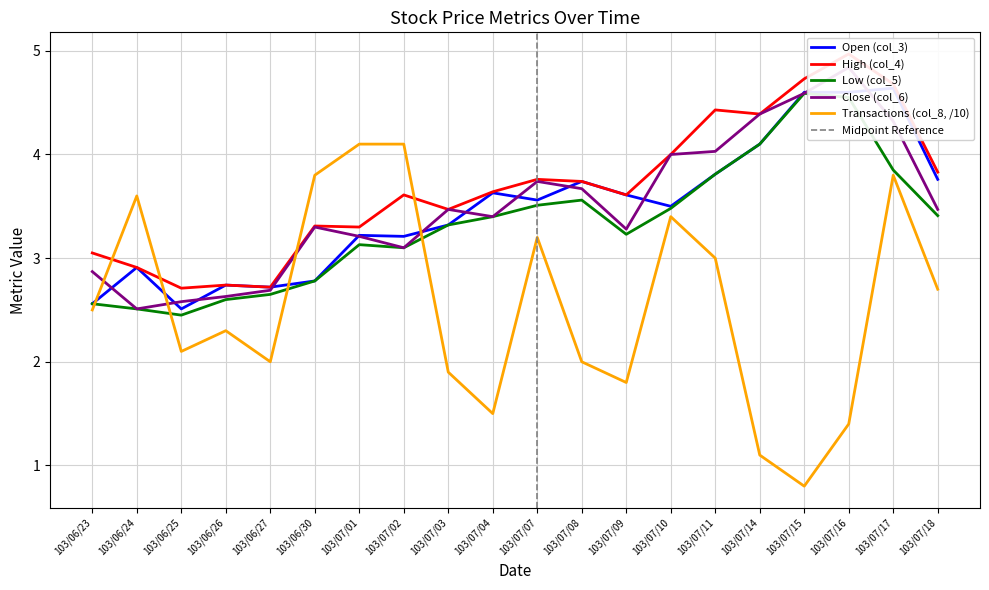

At which label does col_5 first exceed 3?

103/07/01